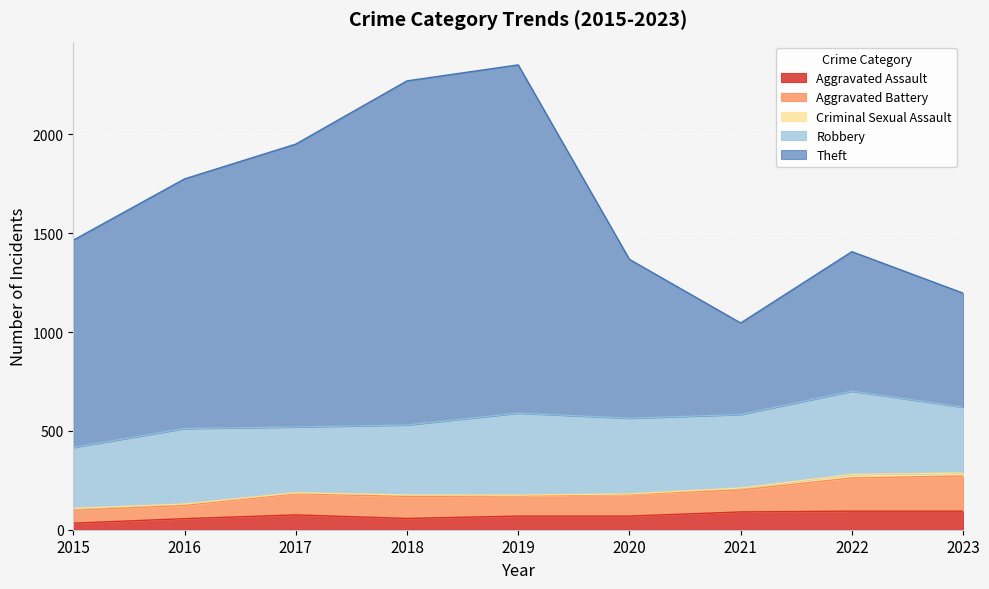

What is the sum of the Aggravated Assault values at 2018 and 2020?

126